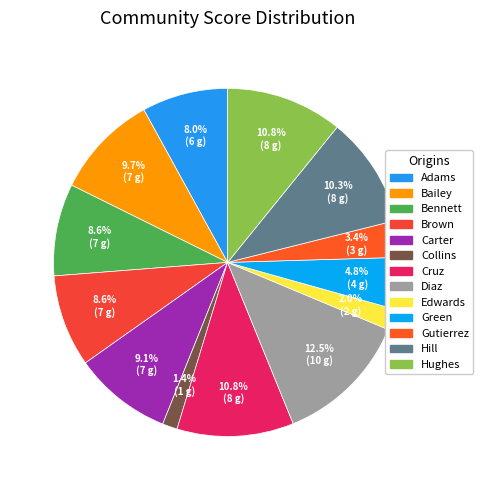

What percentage is the Bennett slice, to the nearest percent?

9%